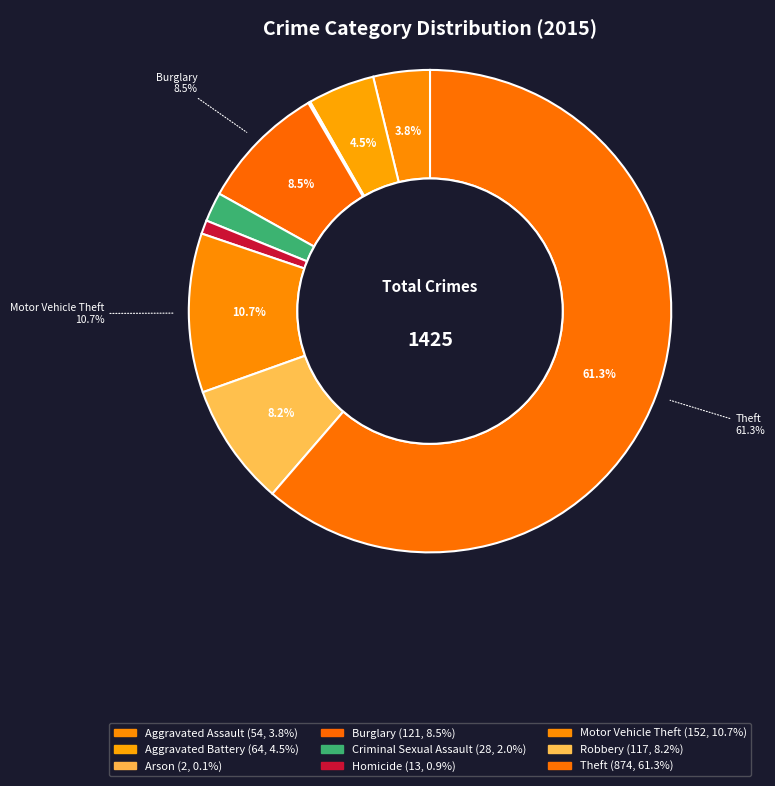

Which slice is the largest?

Theft